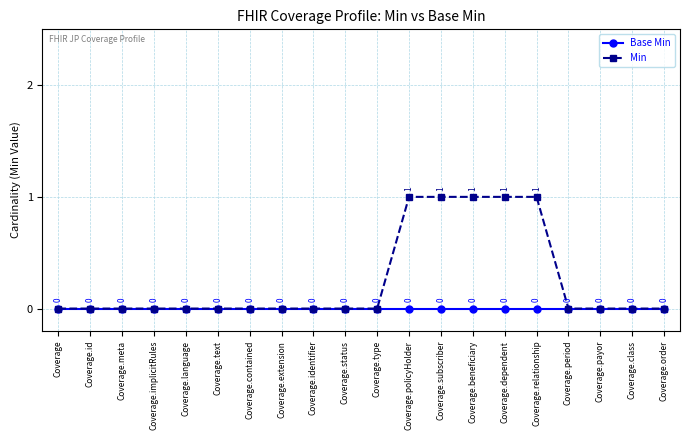

Reading right to left, list all the values displayed in this chart.

Base Min: 0	0	0	0	0	0	0	0	0	0	0	0	0	0	0	0	0	0	0	0
Min: 0	0	0	0	1	1	1	1	1	0	0	0	0	0	0	0	0	0	0	0